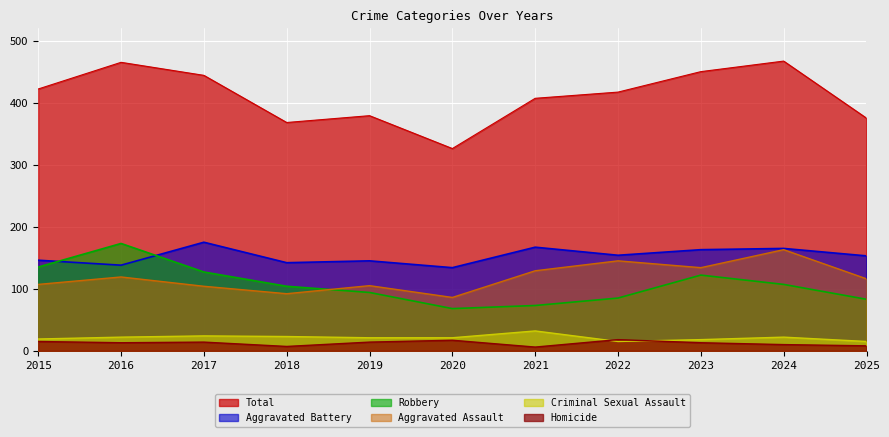

Reading left to right, list all the values displayed in this chart.

Aggravated Assault: 107	119	104	92	105	86	129	145	134	163	116
Aggravated Battery: 146	138	175	142	145	134	167	154	163	165	153
Criminal Sexual Assault: 19	22	24	23	21	21	32	15	18	22	15
Homicide: 15	13	14	7	14	17	6	18	13	10	8
Robbery: 135	173	127	104	94	68	73	85	122	107	83
Total: 422	465	444	368	379	326	407	417	450	467	375